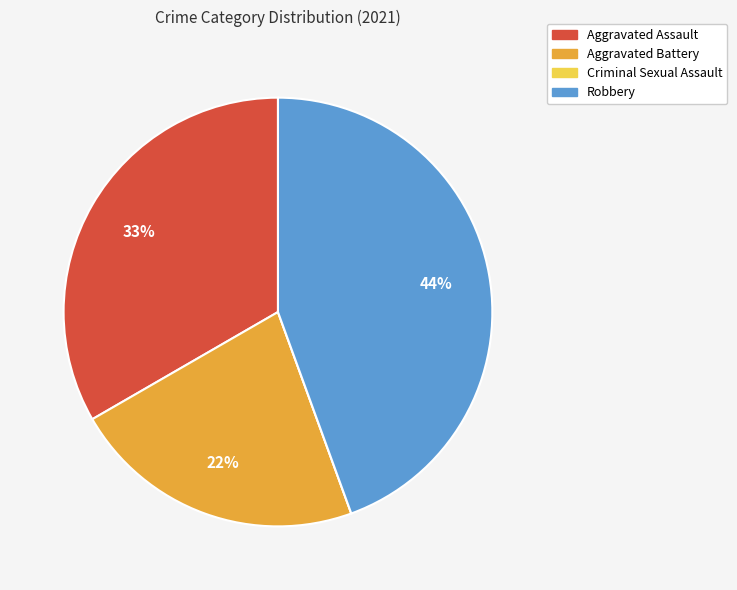

What is the largest slice in the pie chart?

Robbery